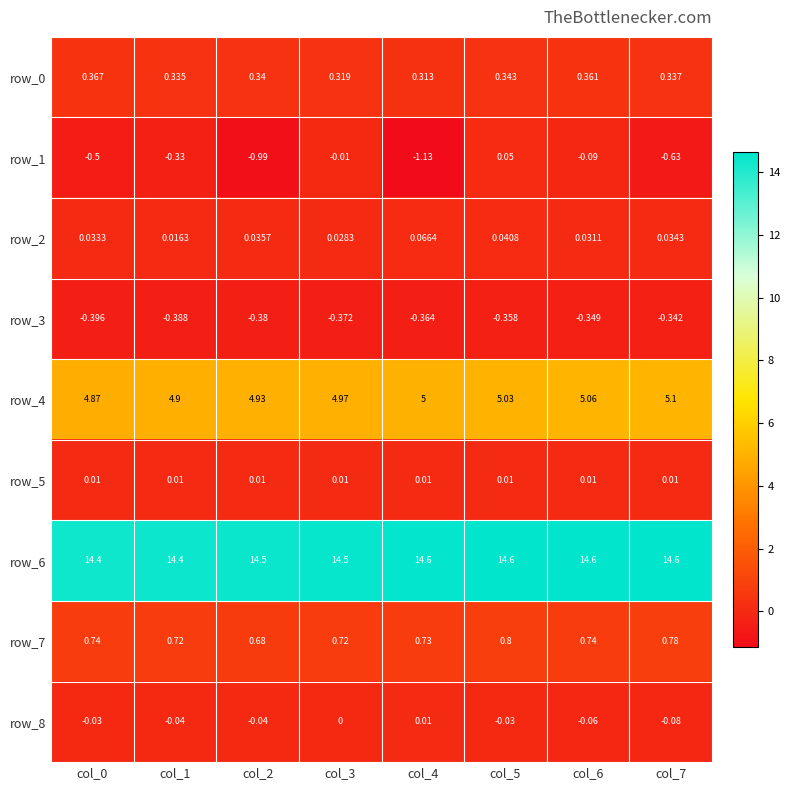

How many distinct data groups are displayed?

9